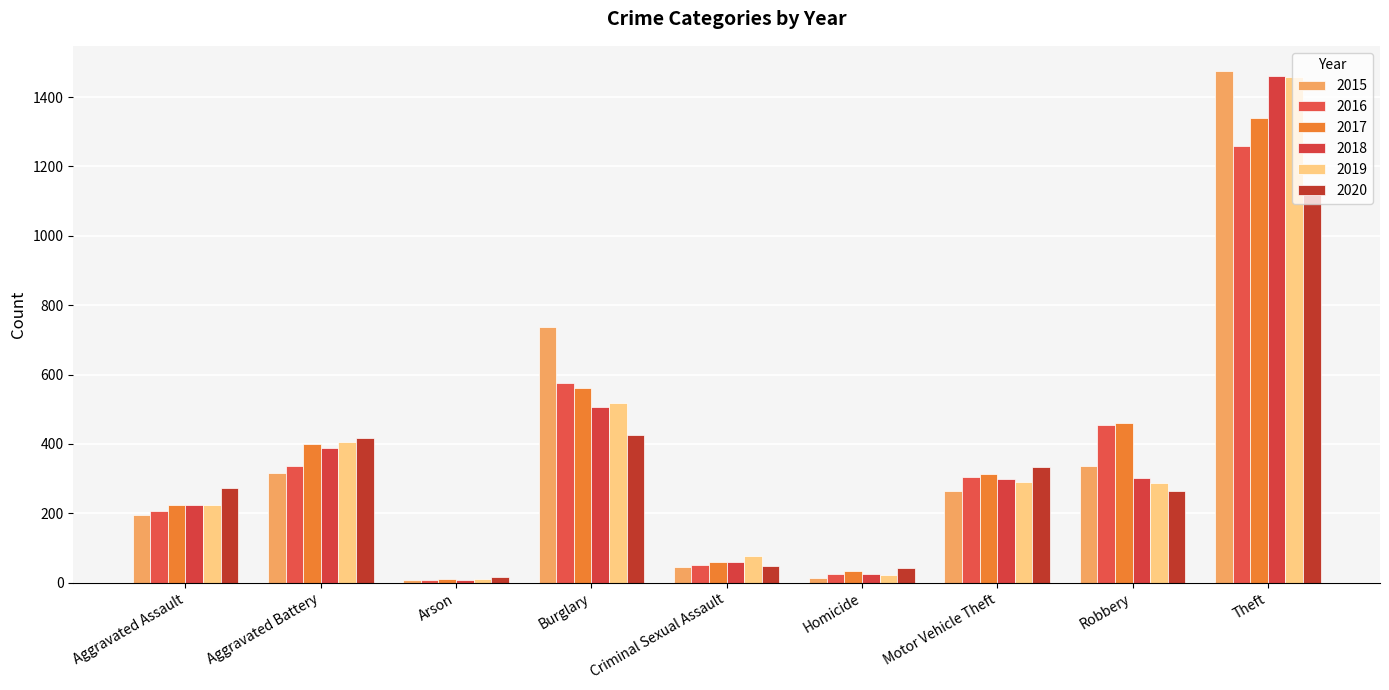

What is the value of the 2017 bar at the 8th from the left?

460